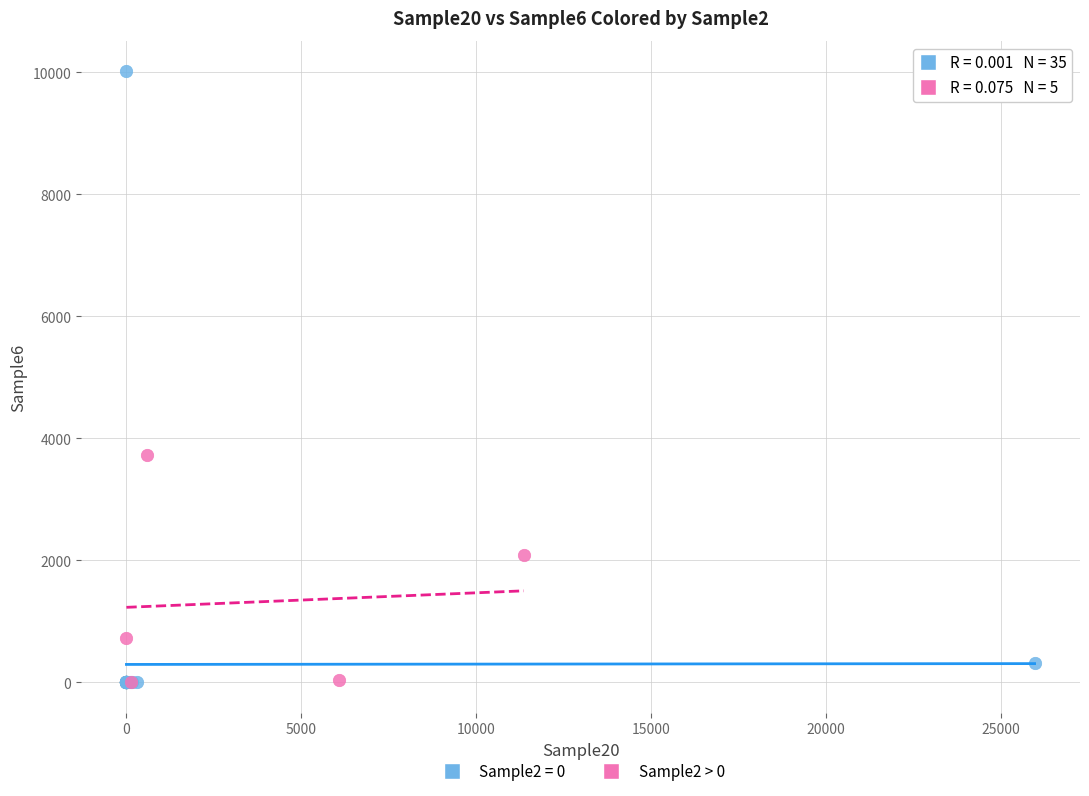

Which series has the largest Y range (max minus min)?

Sample2 = 0